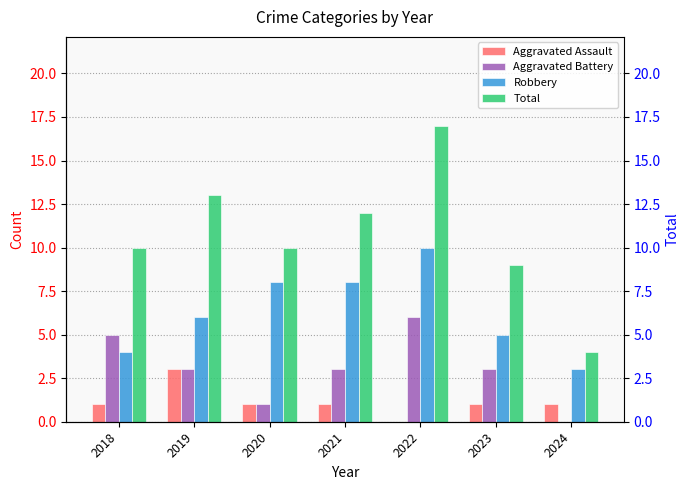

The value of Aggravated Assault at 2023 is 1. True or false?

True